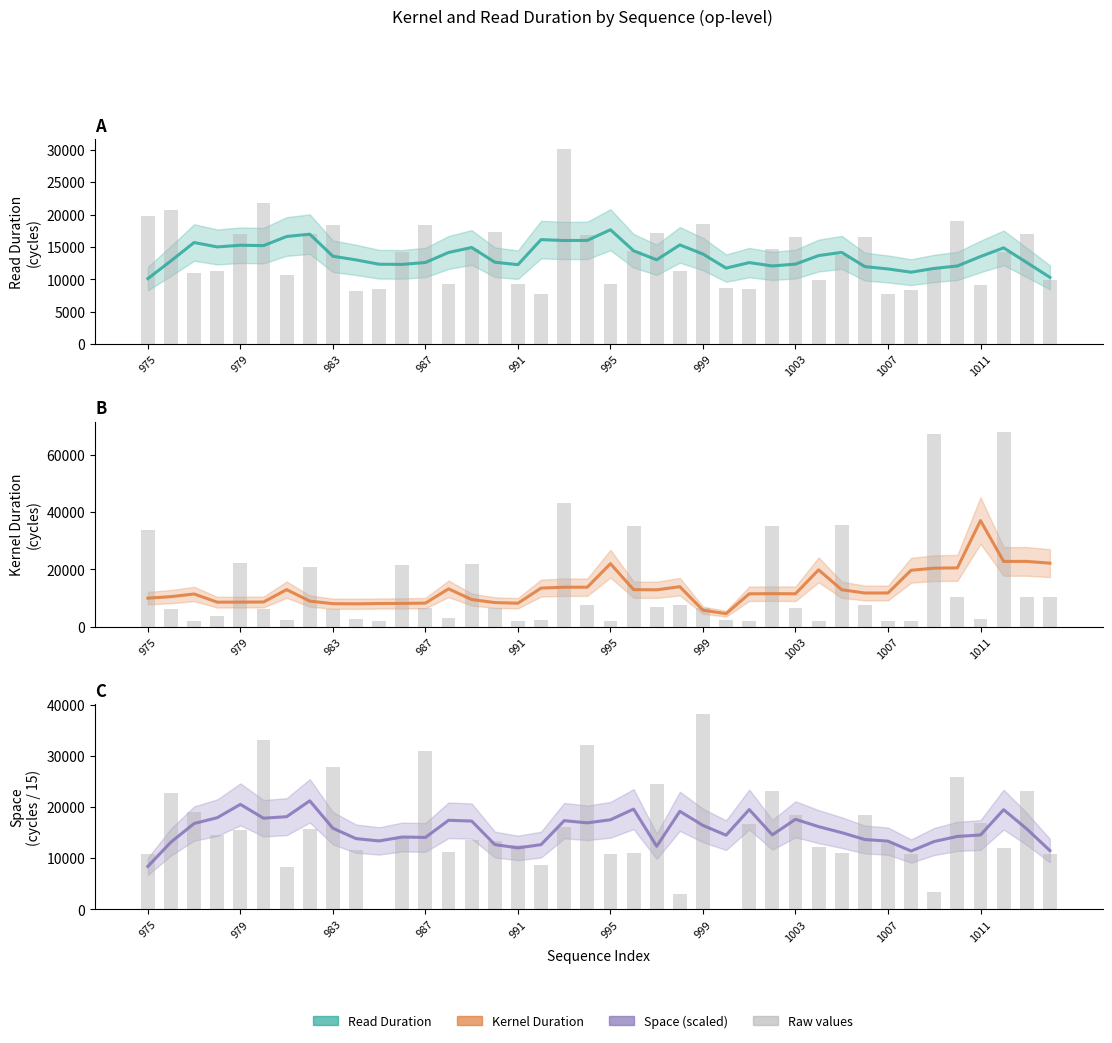

Which series has the largest total across all categories?

space (raw, /15)